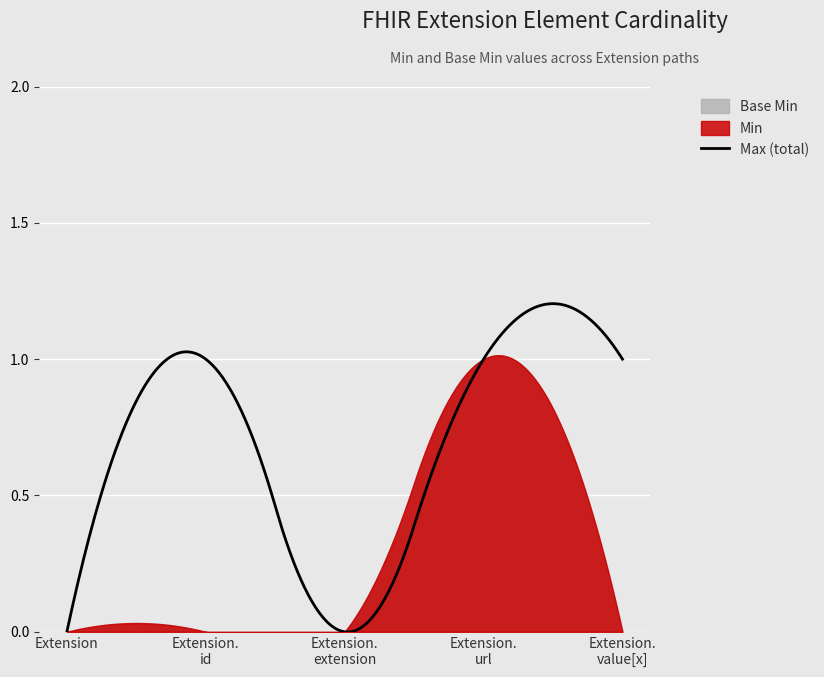

The value of Min at Extension is 1. True or false?

False